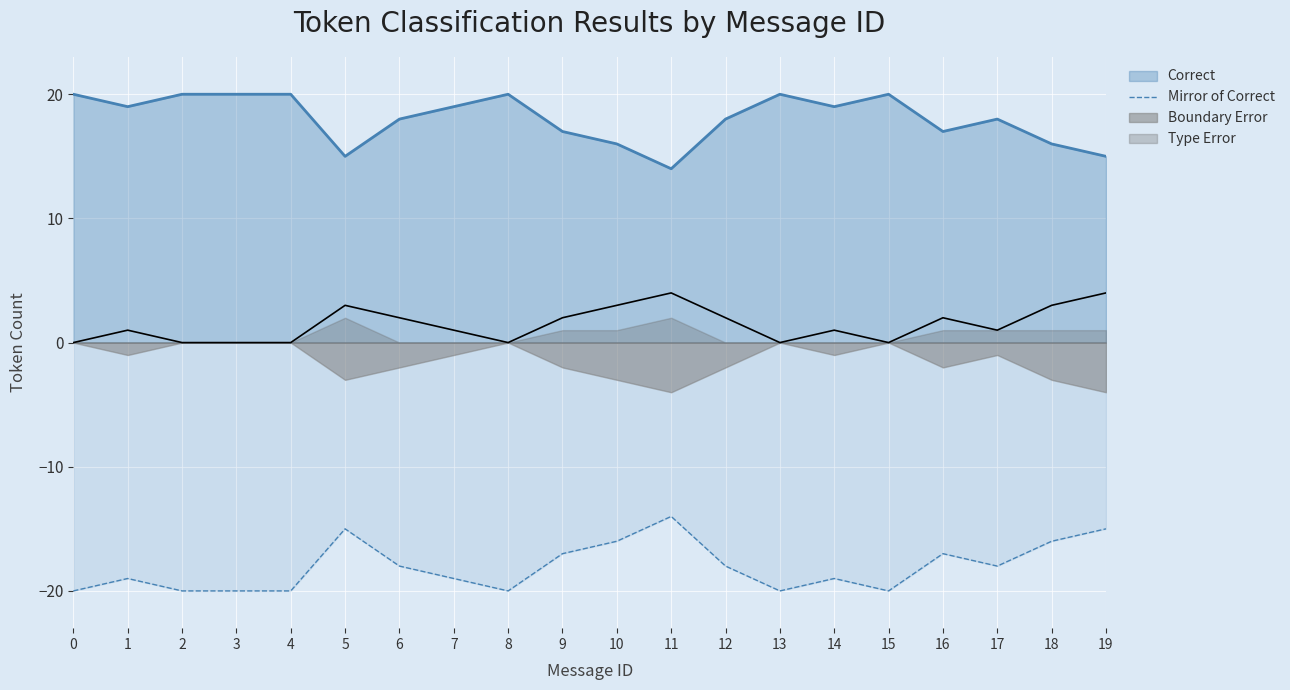

What is the average value?

-18